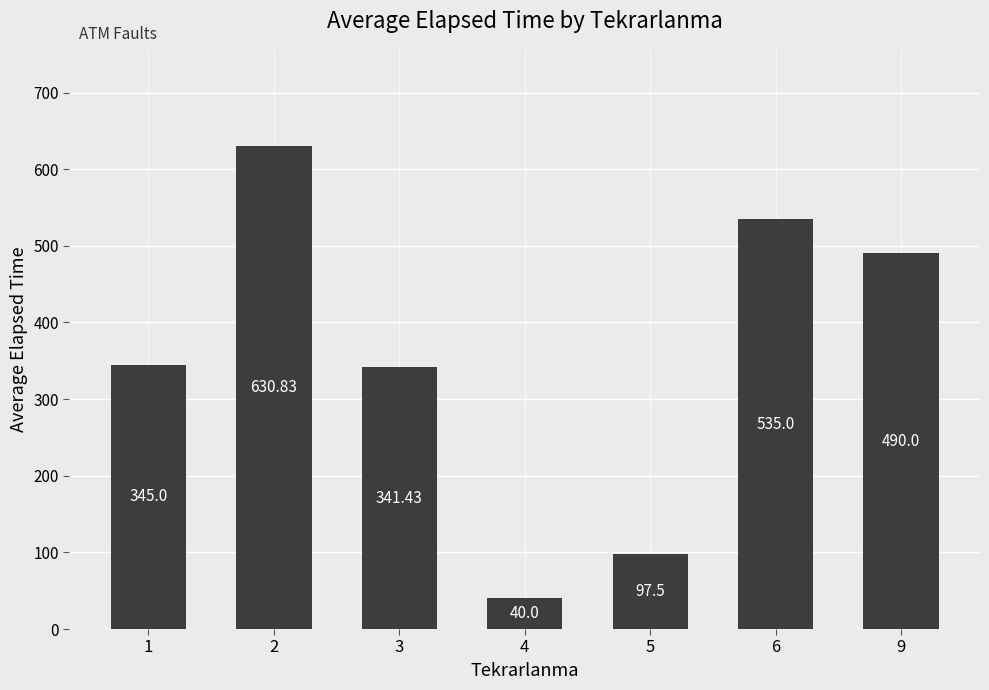

Is it true that the value at 1 is 105.3?

False